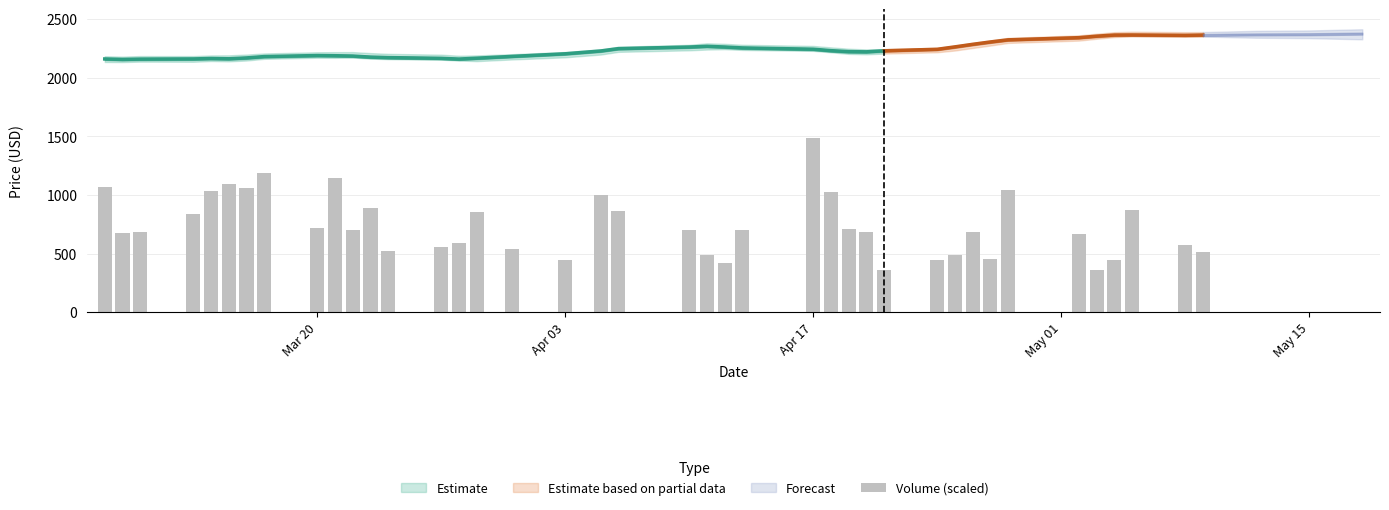

Does the chart contain any negative values?

No